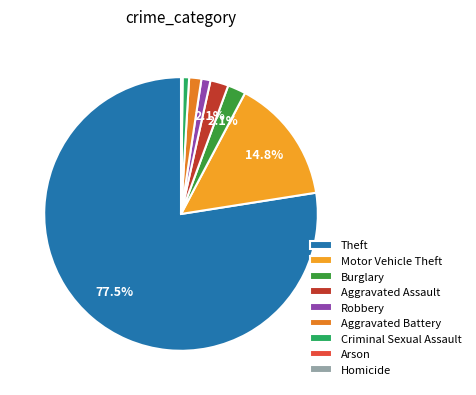

To the nearest percent, what is the difference between the Criminal Sexual Assault and Arson slice percentages?

1%